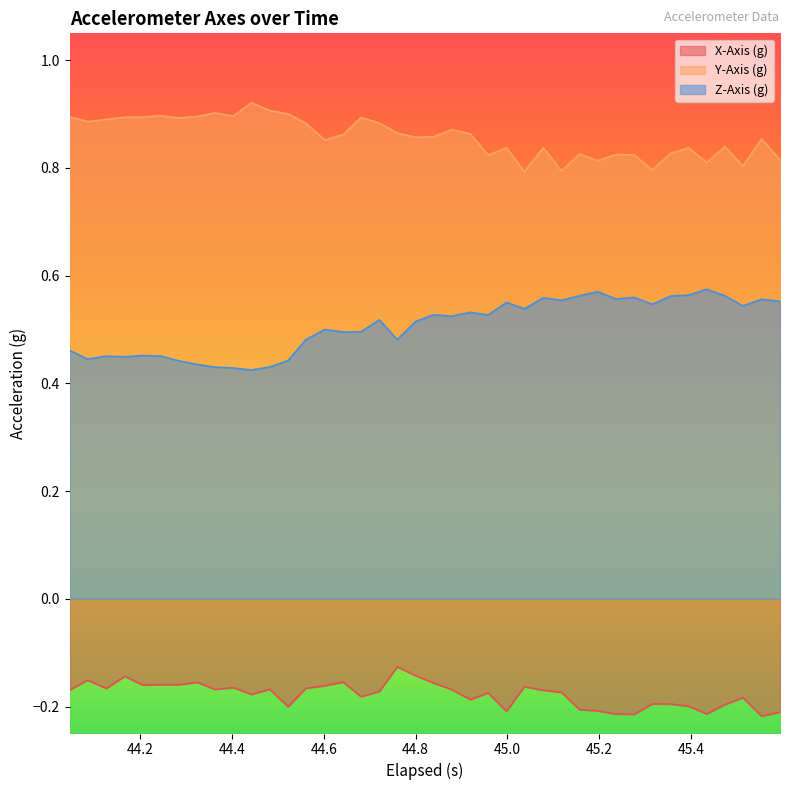

True or false: Y-Axis (g) and X-Axis (g) cross at least once.

False